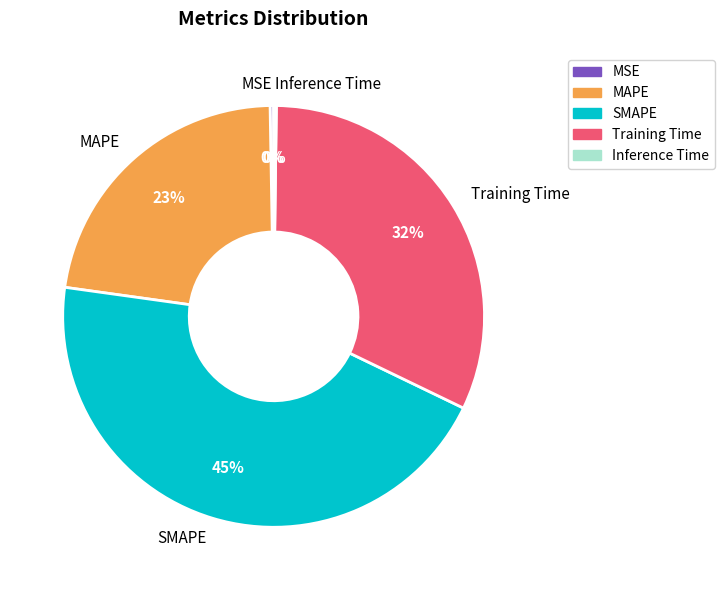

To the nearest percent, what is the difference between the largest and smallest slice percentages?

45%